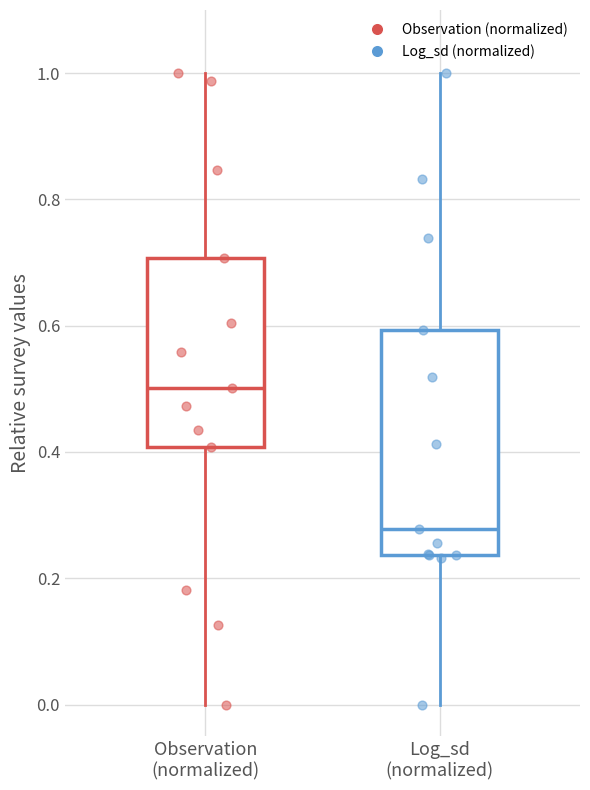

Where does the lower whisker of the box for Log_sd (normalized) end on the y-axis? The values are not printed on the chart, so give them approximately, as read against the axis.

0.00